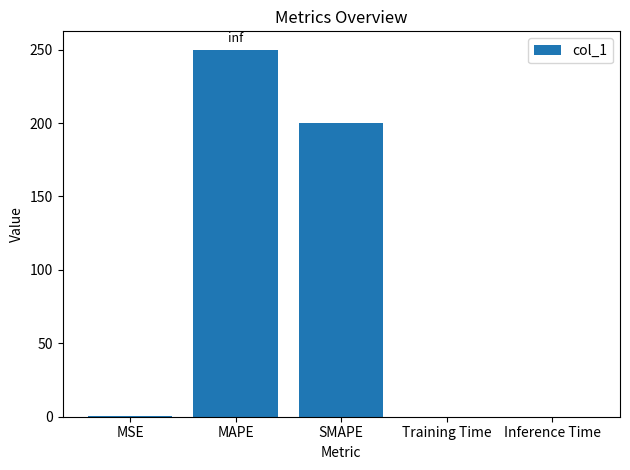

What is the change in value from MAPE to SMAPE?

-50.0